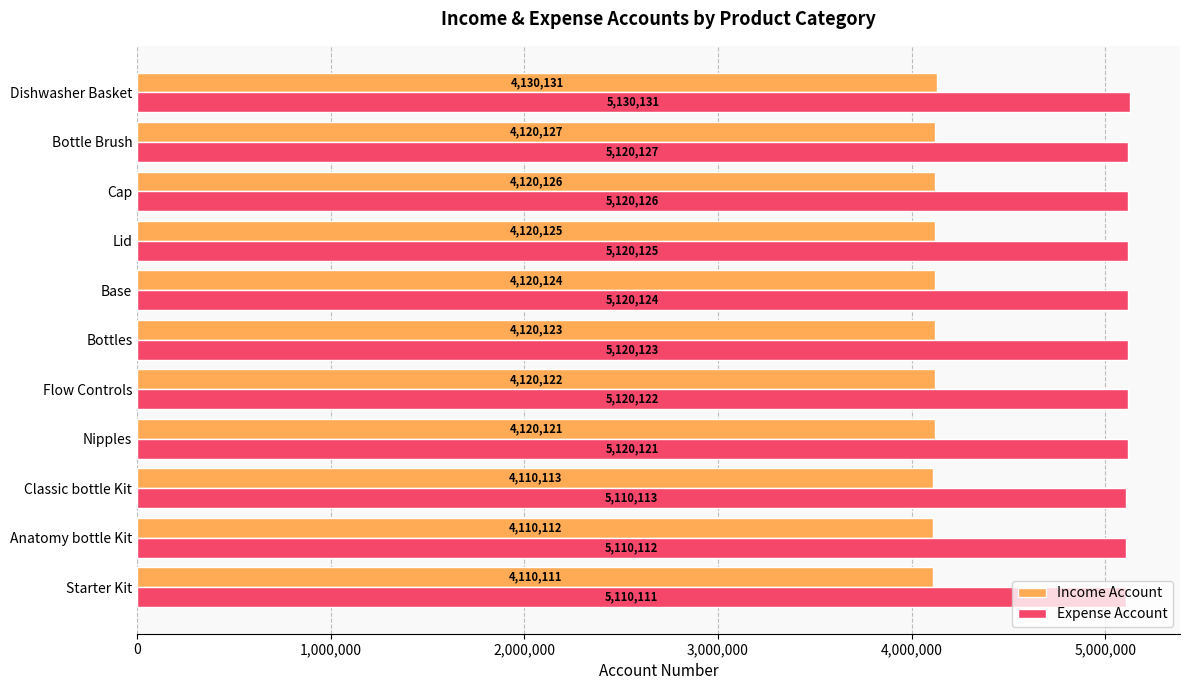

What is the lowest value of the Income Account series?

4110111